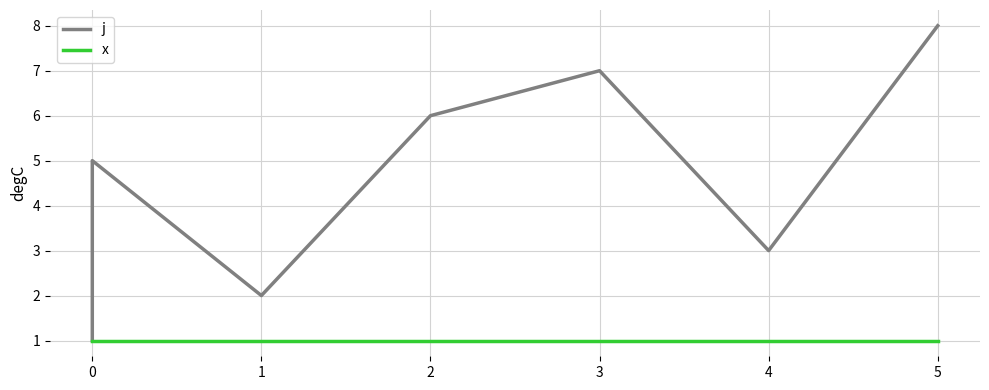

True or false: x has more than 0 points higher than both neighbors.

False